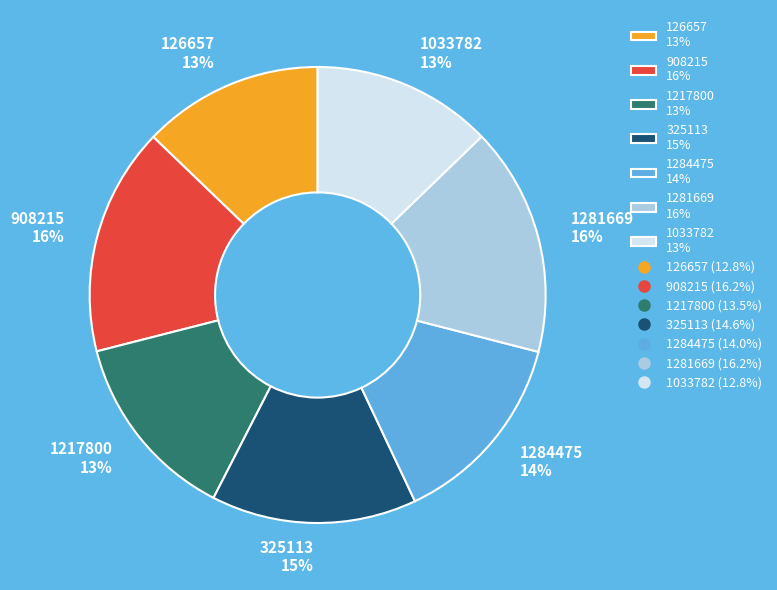

Is 1033782 the majority of the pie?

No